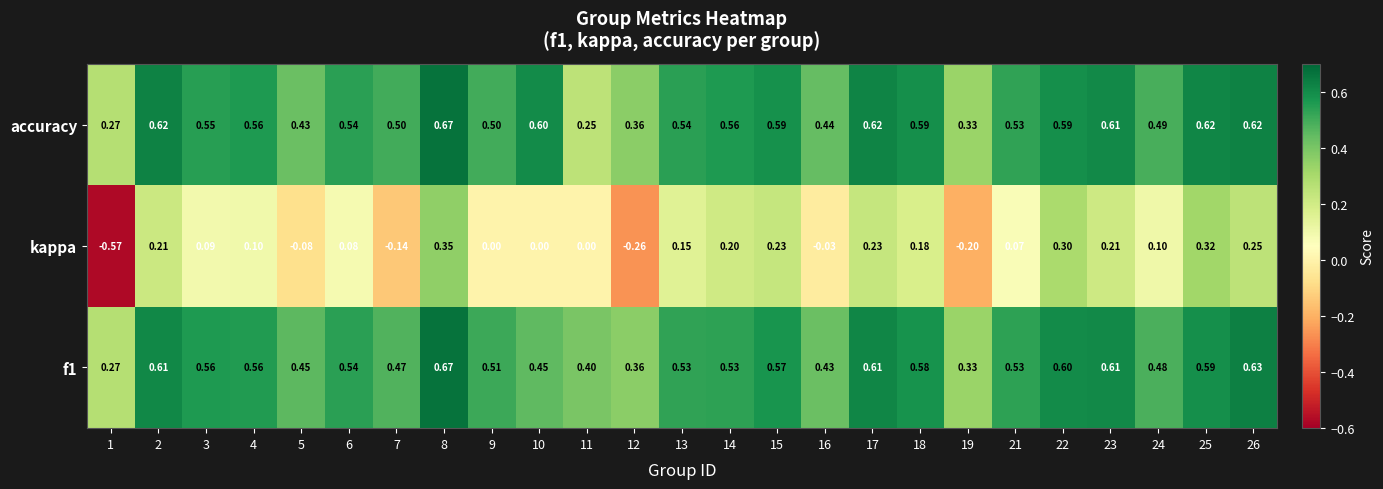

What is the spread (max minus min) of values at 9?

0.5